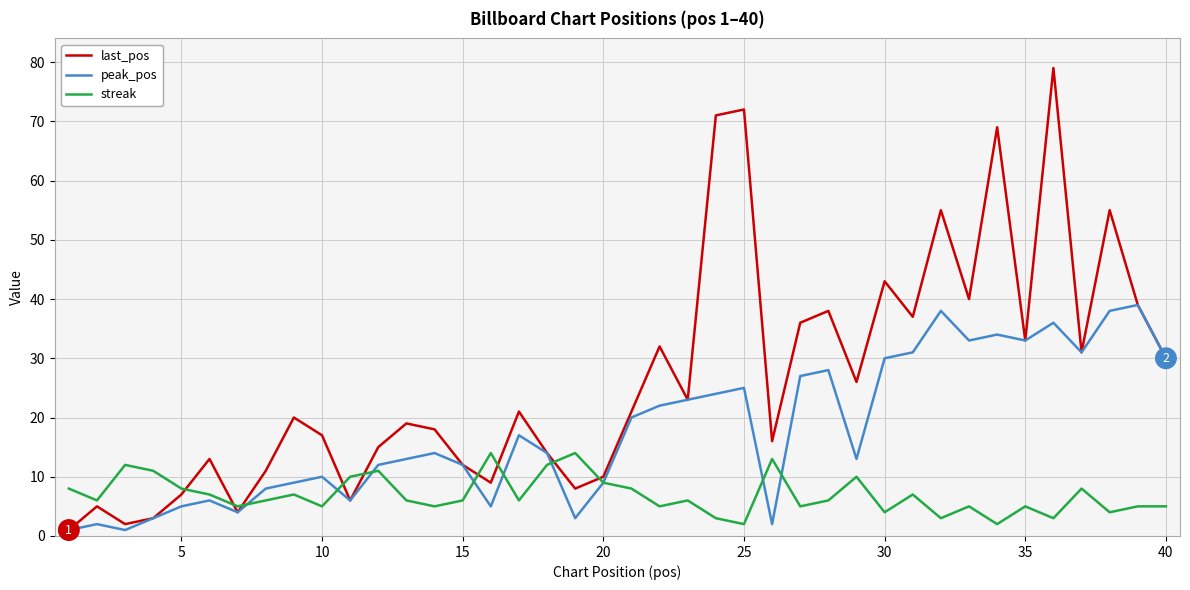

At how many categories does at least one series exceed 65?

4